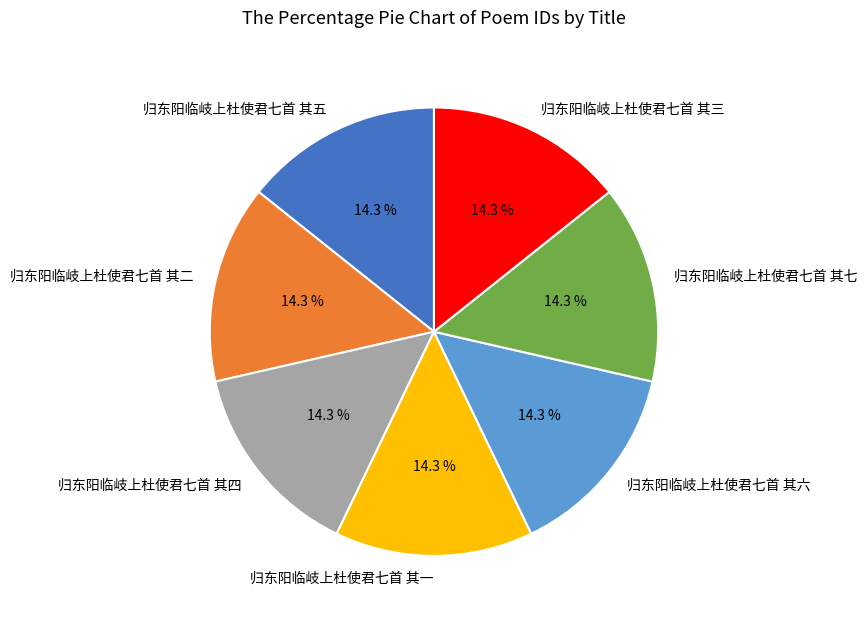

Does any single category account for the majority?

No